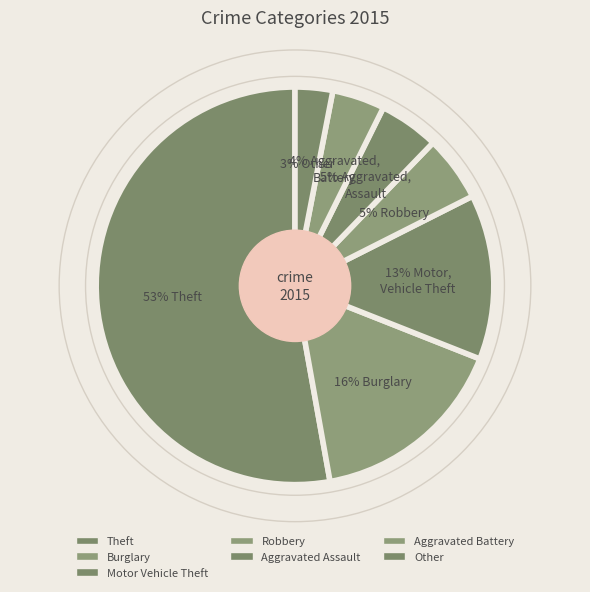

To the nearest percent, what is the combined percentage of Other and Robbery?

8%